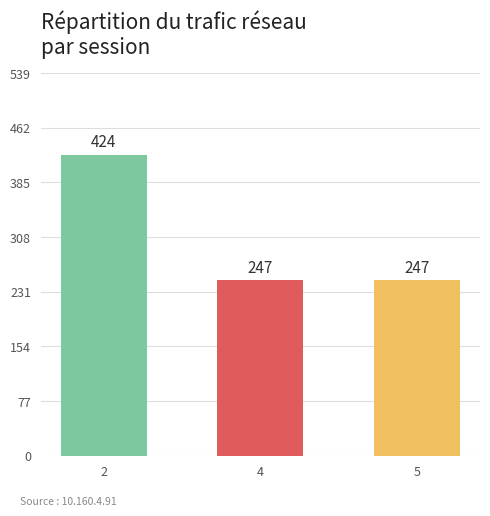

What is the value of the 2nd bar from the left?

247